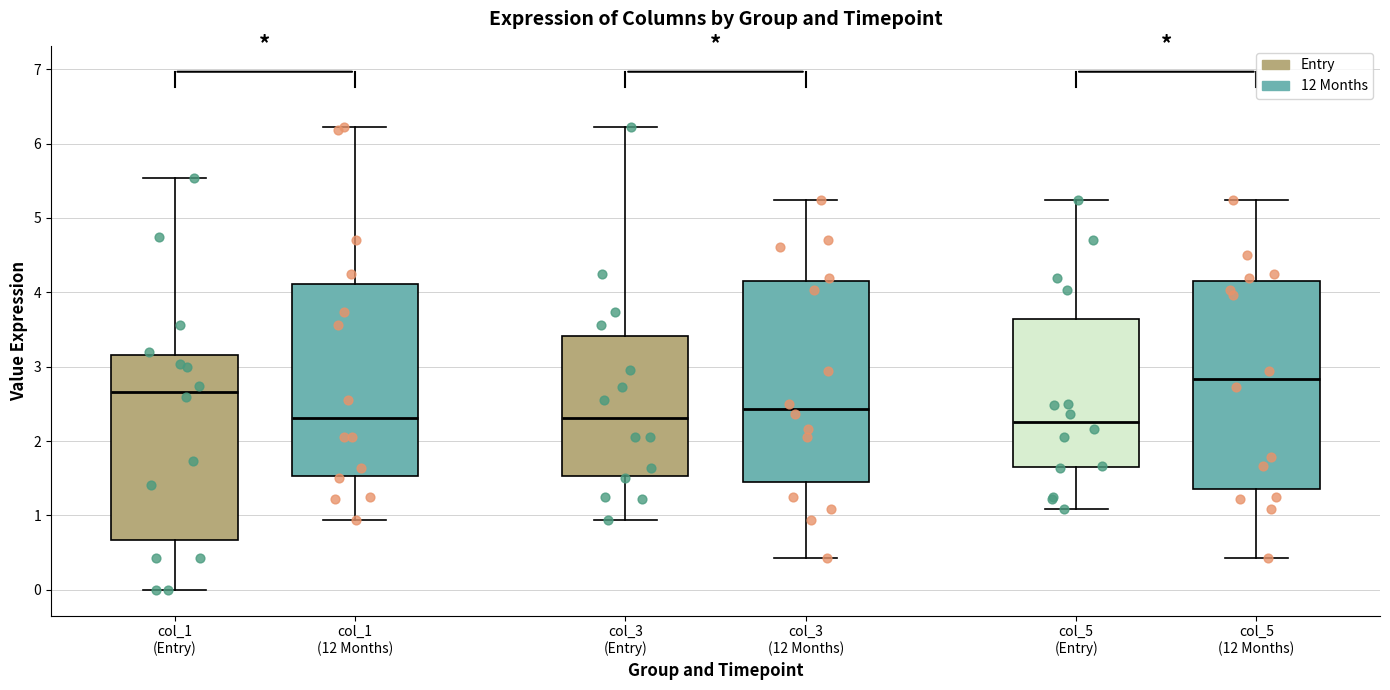

Reading left to right, read every box against the y-axis: the position of its median line, the range the box covers, and the ends of its whiskers. The values are not printed on the chart, so give them approximately, as read against the axis.

col_1 (Entry): median 2.7, box 0.7 to 3.2, whiskers 0.0 to 5.5
col_1 (12 Months): median 2.3, box 1.5 to 4.1, whiskers 0.9 to 6.2
col_3 (Entry): median 2.3, box 1.5 to 3.4, whiskers 0.9 to 6.2
col_3 (12 Months): median 2.4, box 1.5 to 4.2, whiskers 0.4 to 5.2
col_5 (Entry): median 2.3, box 1.6 to 3.6, whiskers 1.1 to 5.2
col_5 (12 Months): median 2.8, box 1.4 to 4.2, whiskers 0.4 to 5.2